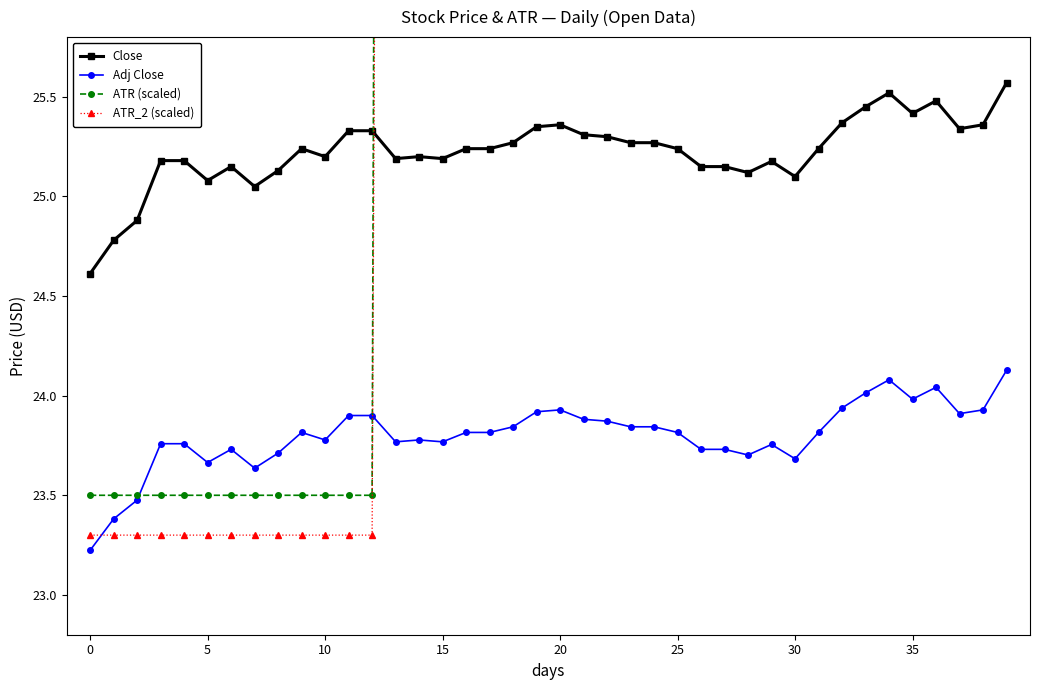

True or false: Close and Adj Close cross at least once.

False